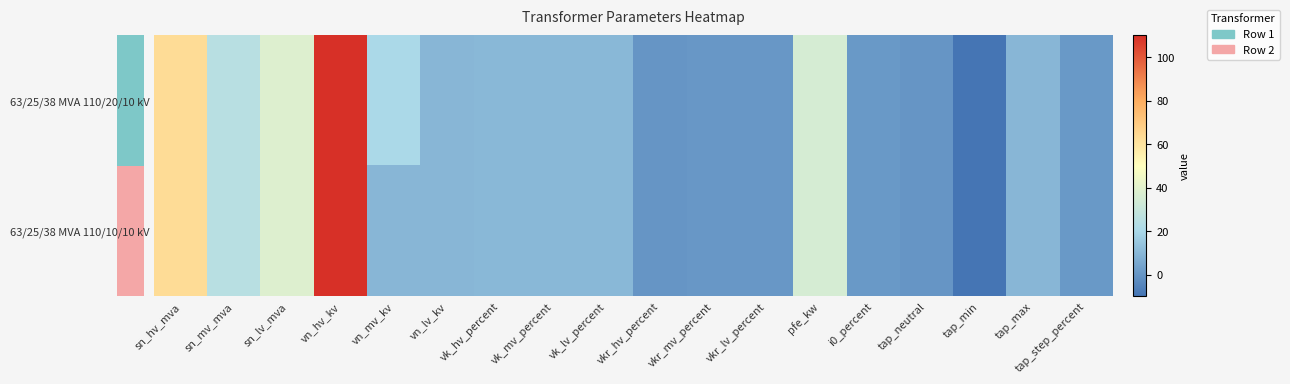

Which has a higher value, tap_max or pfe_kw?

pfe_kw